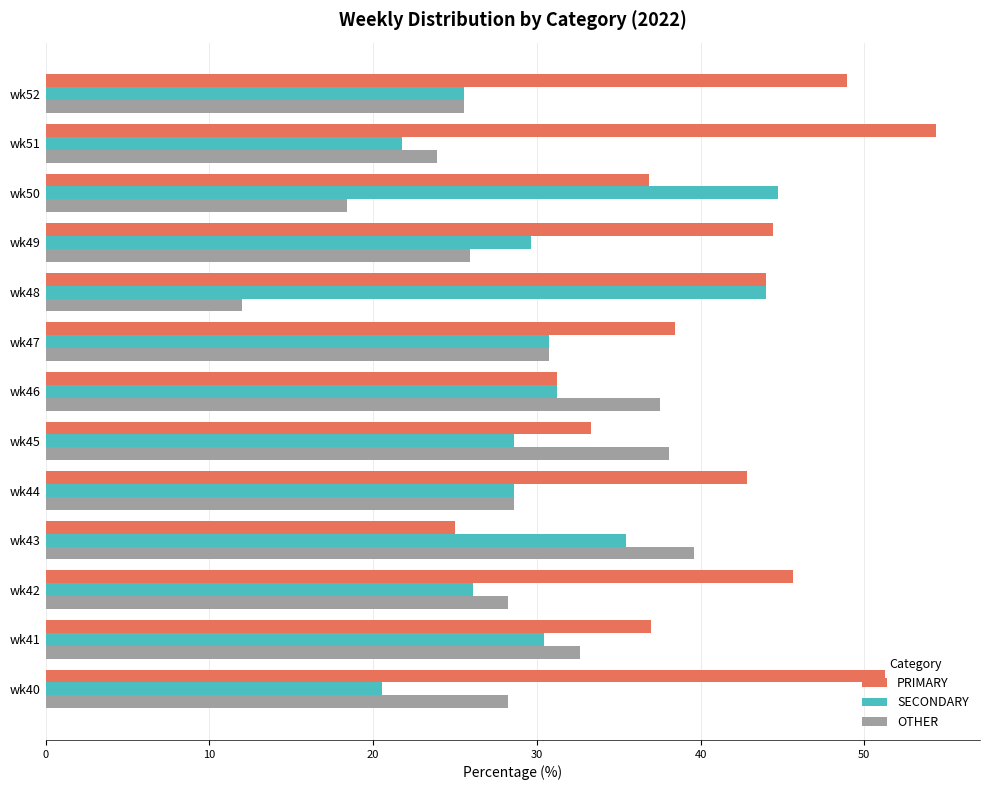

What is the spread (max minus min) of values at wk44?

14.3